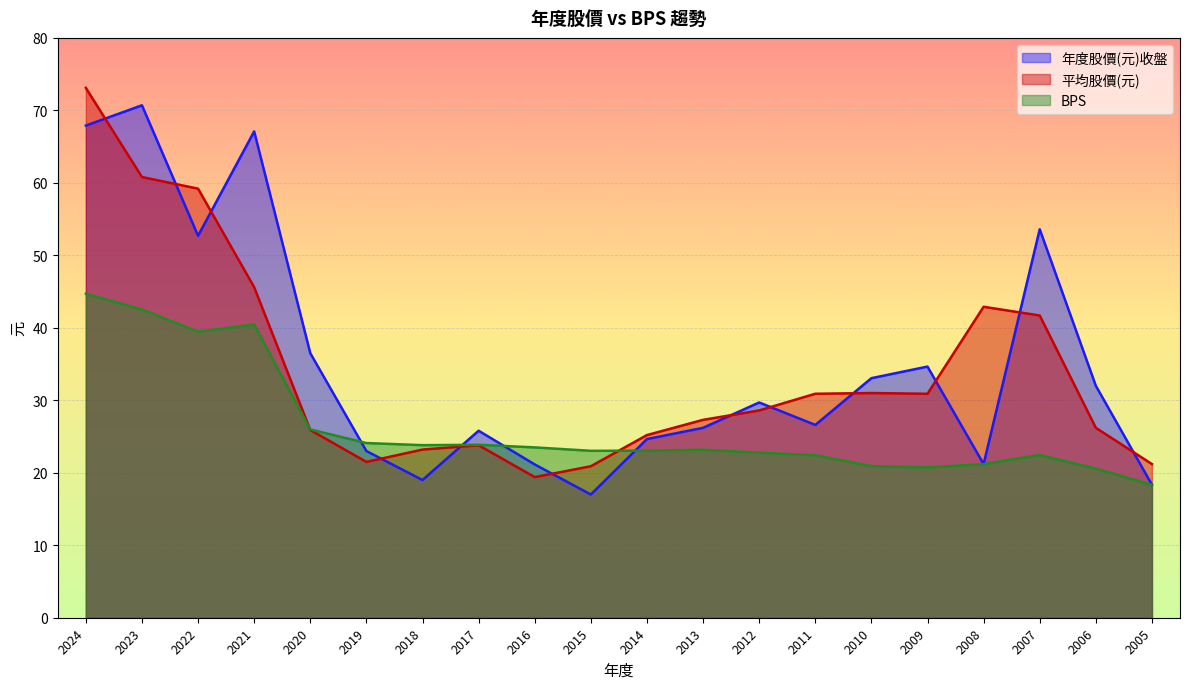

At how many categories does at least one series exceed 50?

5